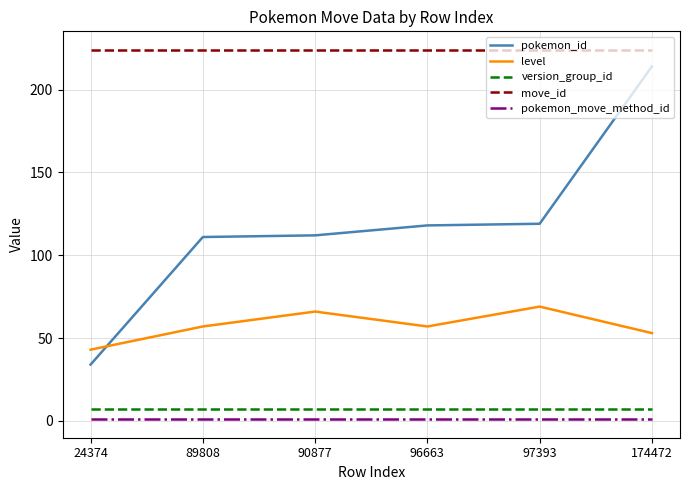

True or false: pokemon_move_method_id and level intersect in this chart.

False